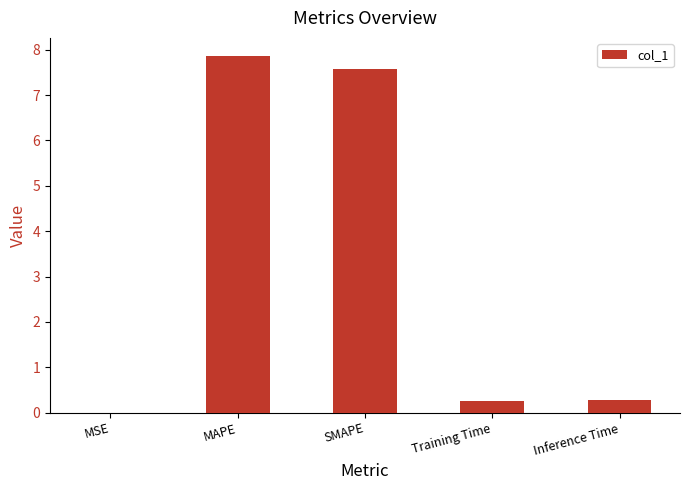

What is the change in value from MAPE to SMAPE?

-0.3